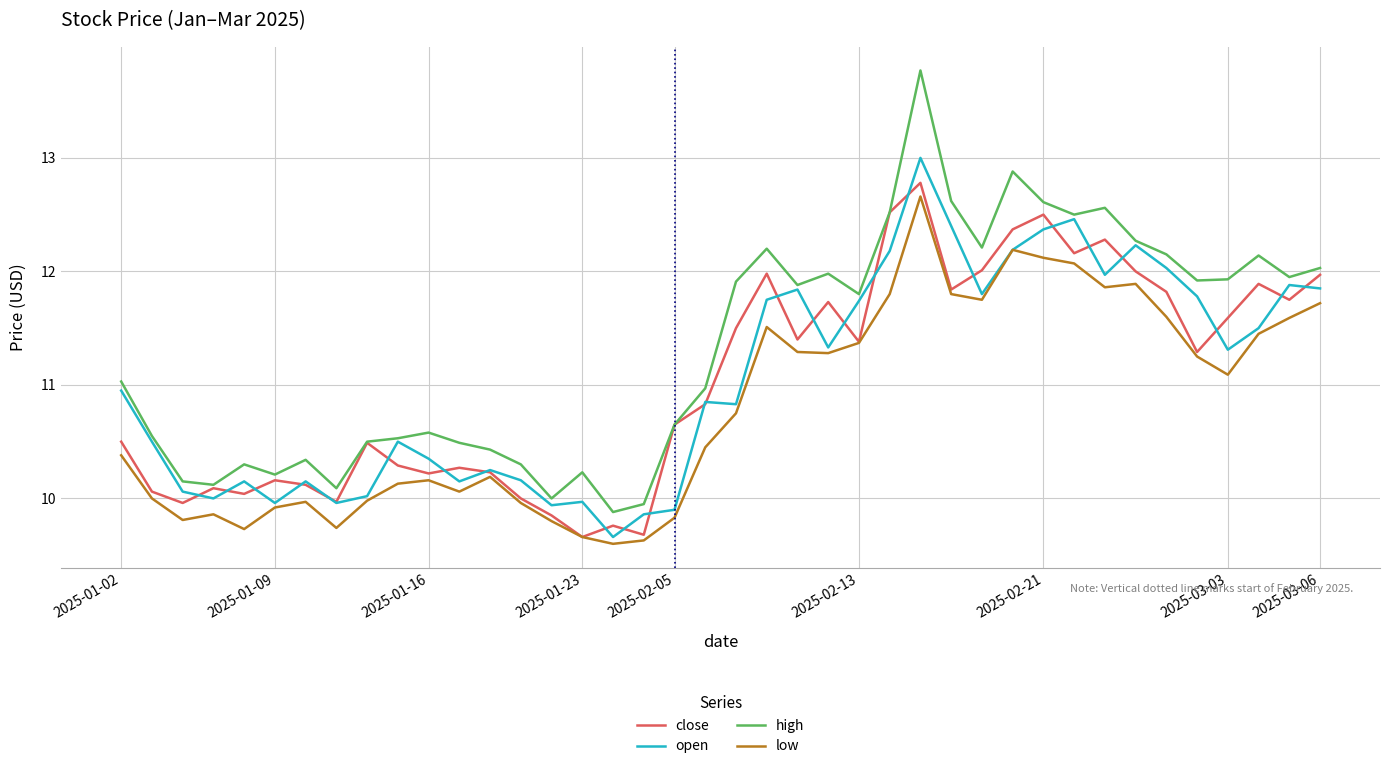

Which series has the largest total across all categories?

high